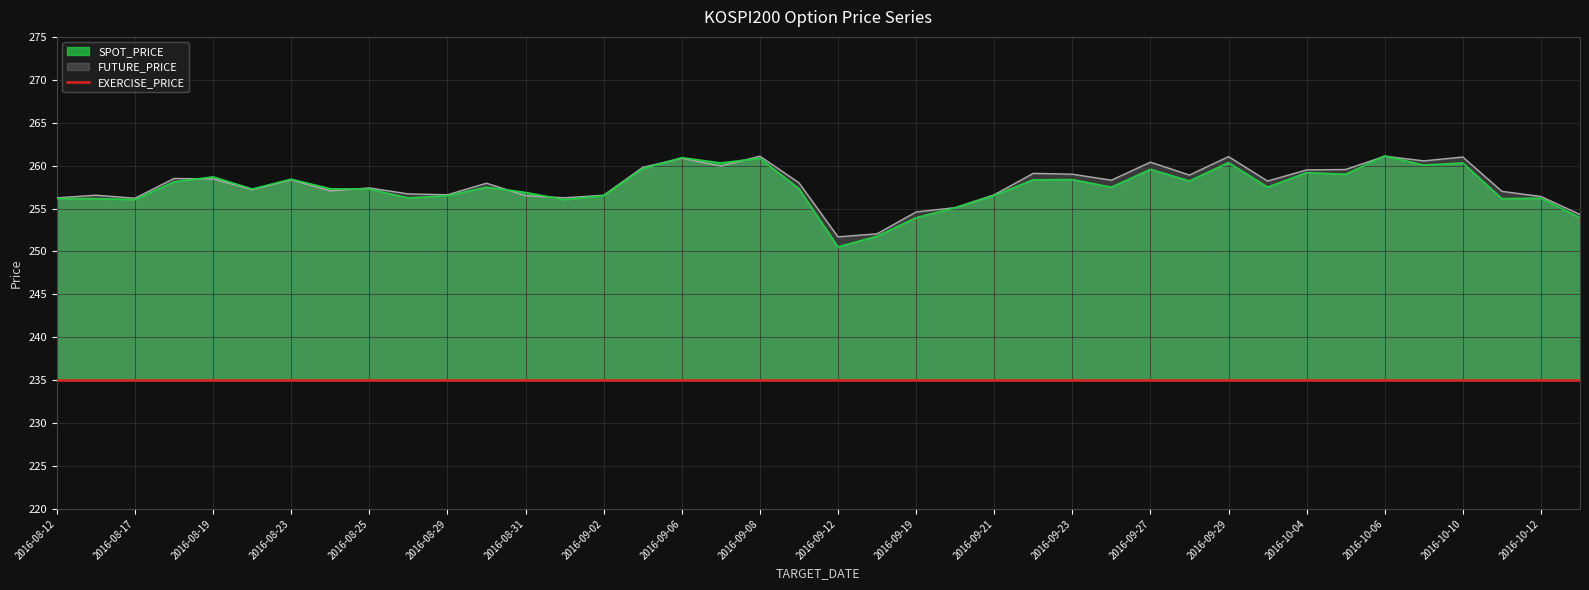

Which series has the largest range (max minus min)?

SPOT_PRICE